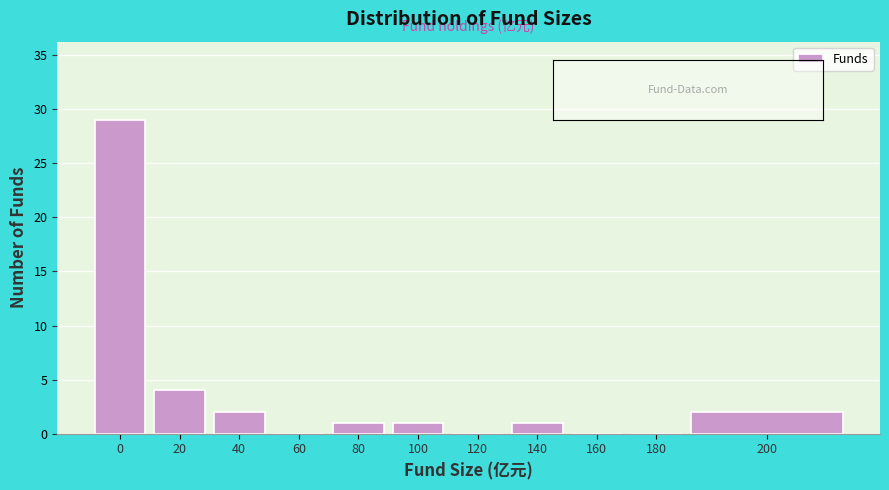

Reading left to right, transcribe all the data shown in this chart.

0=29	20=4	40=2	60=0	80=1	100=1	120=0	140=1	160=0	180=0	200=2